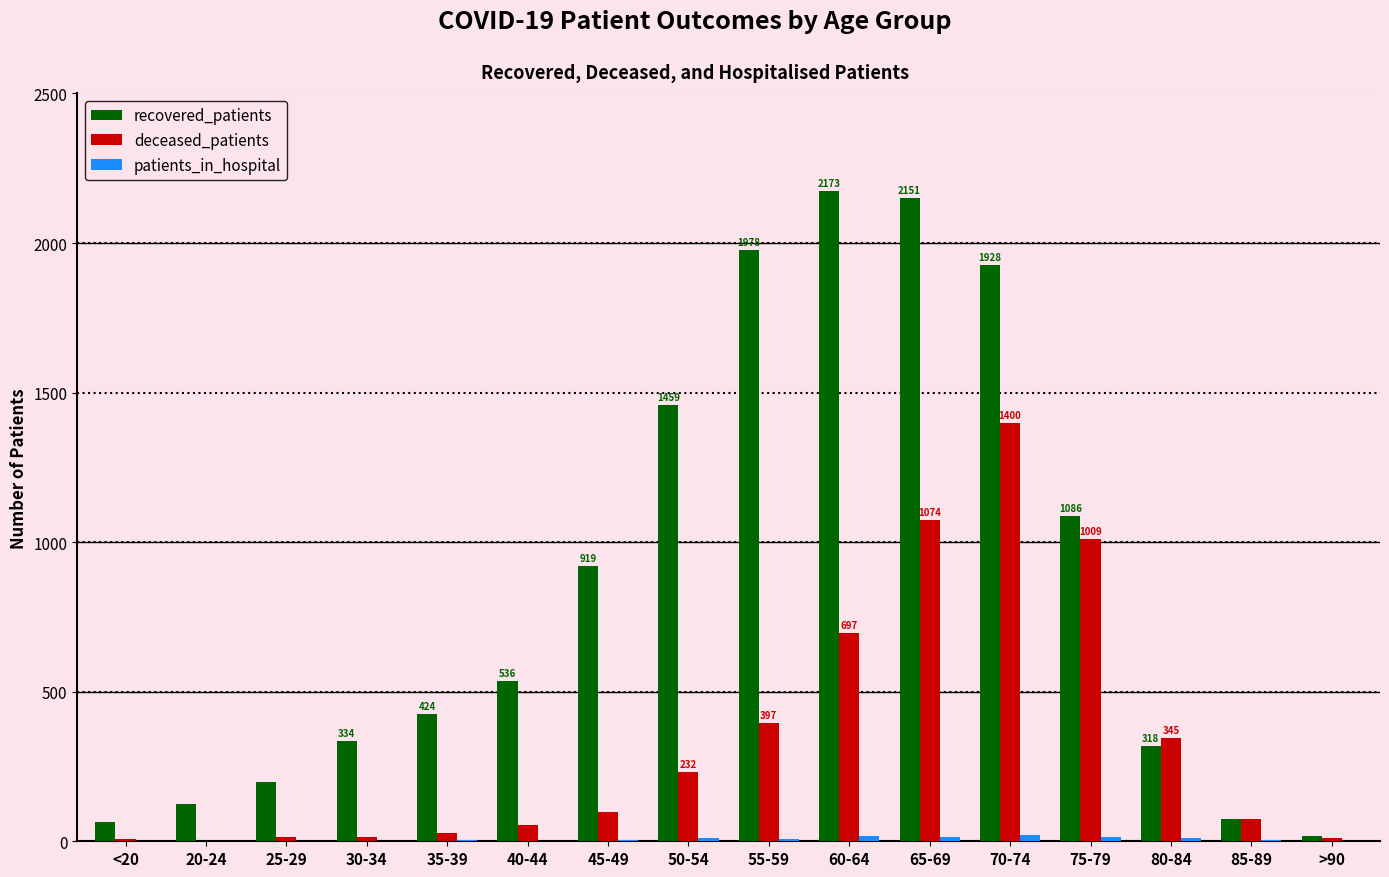

What is the sum of all recovered_patients values?

13783